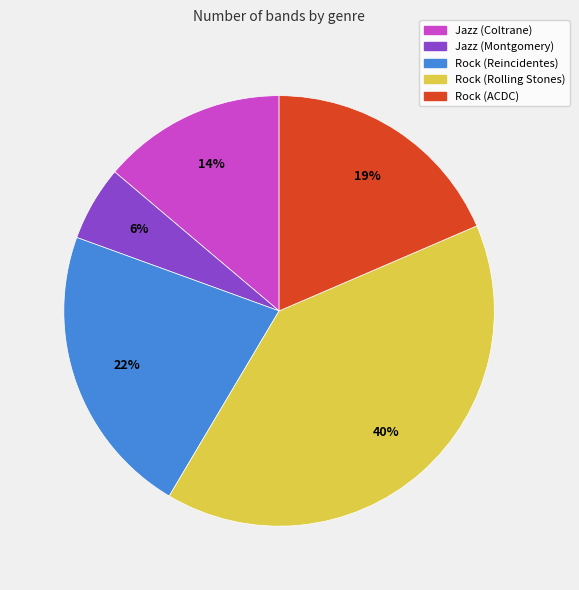

True or false: Rock (ACDC) accounts for 6% of the total.

False